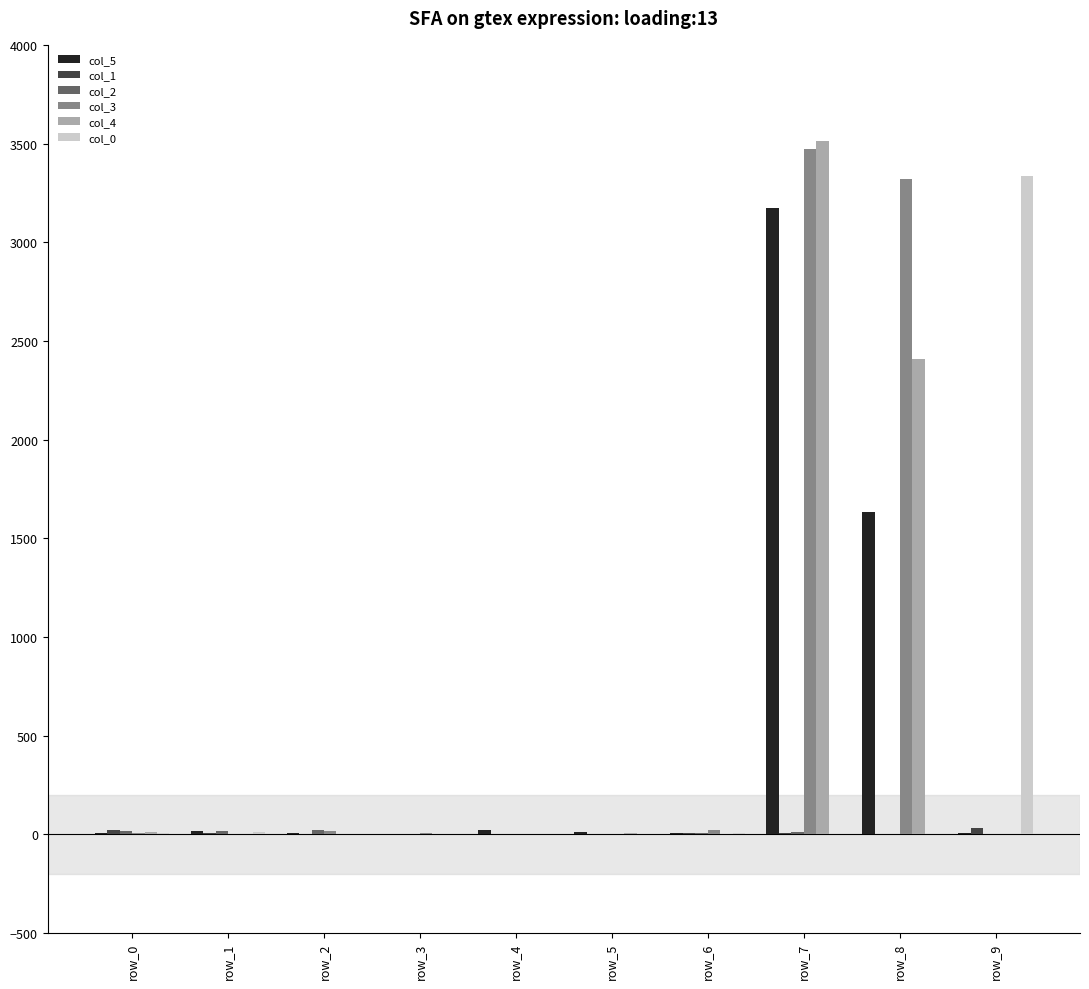

Which series has the largest total across all categories?

col_3